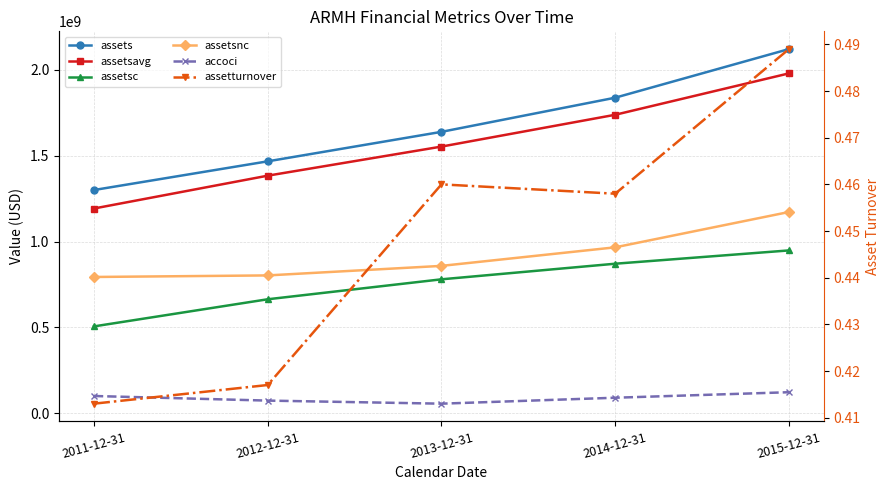

What value does the accoci series have at 2015-12-31?

123000000.0